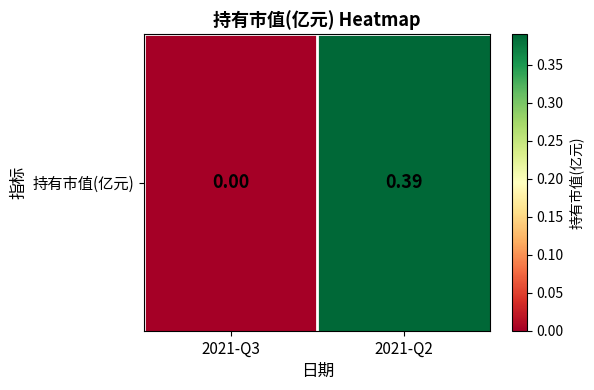

At which label is the value closest to 0?

2021-Q3